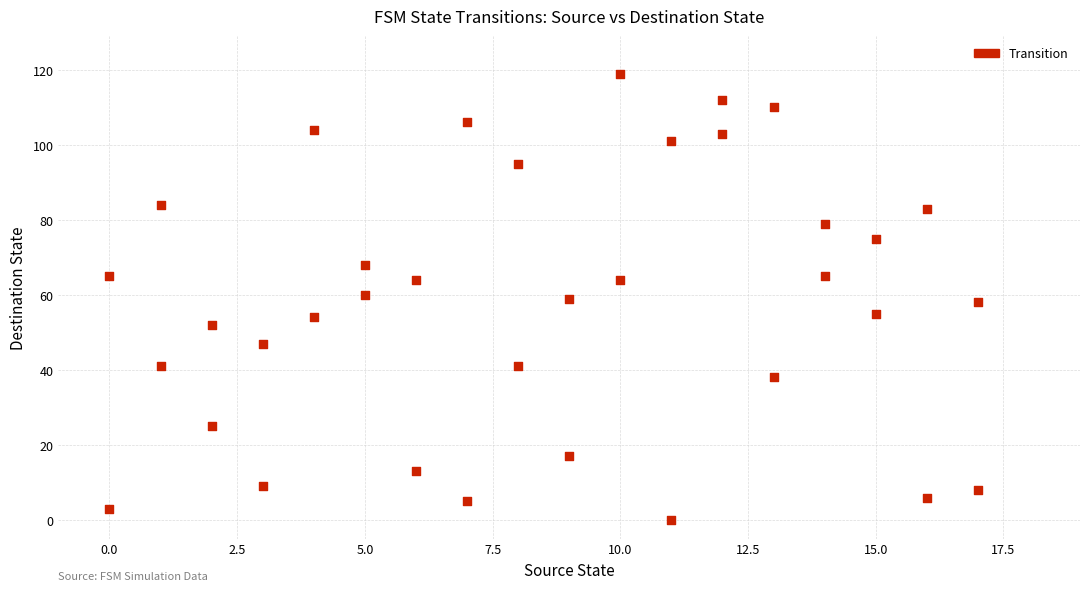

What is the range of Y values (max minus min)?

119